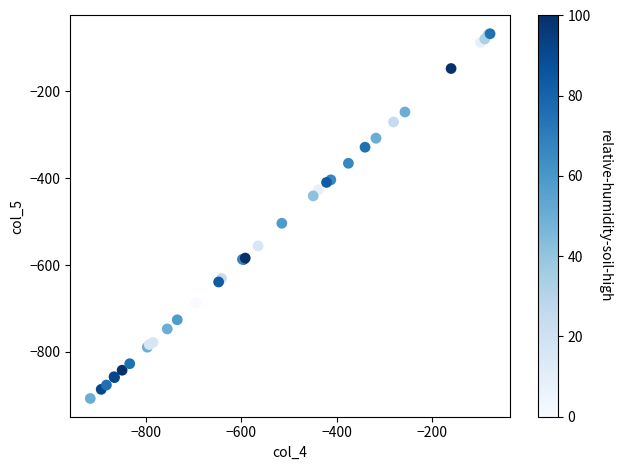

What Y value in the scatter plot is closest to -487?

-504